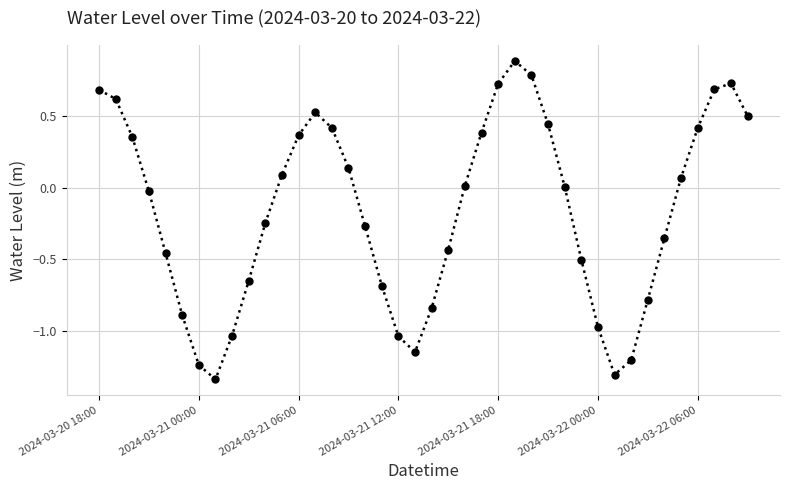

What is the difference between the second highest and minimum values?

2.1